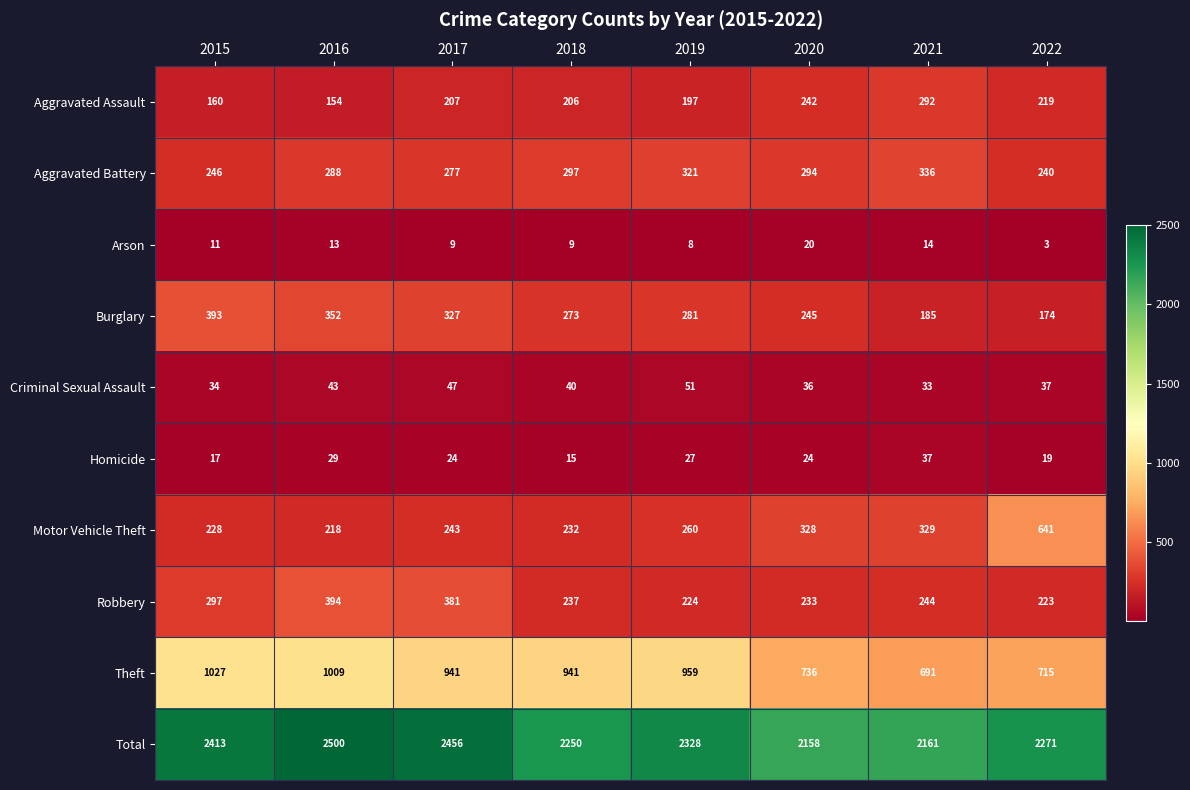

What is the total value across all series at 2021?

4322